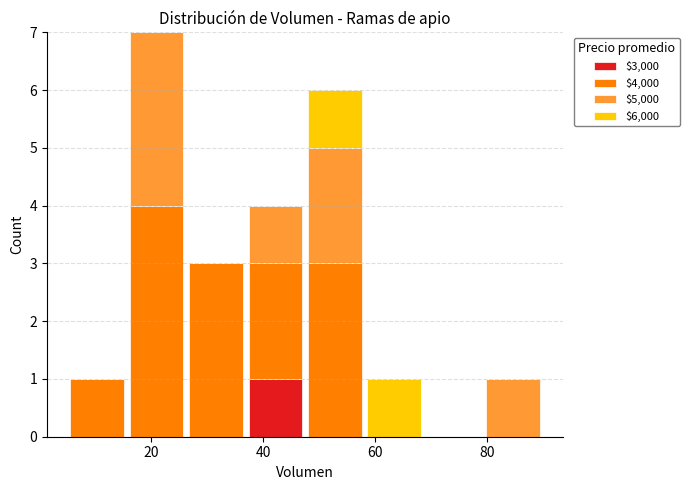

Which range on the x-axis has the tallest stacked bar (by total height)?

16 to 26